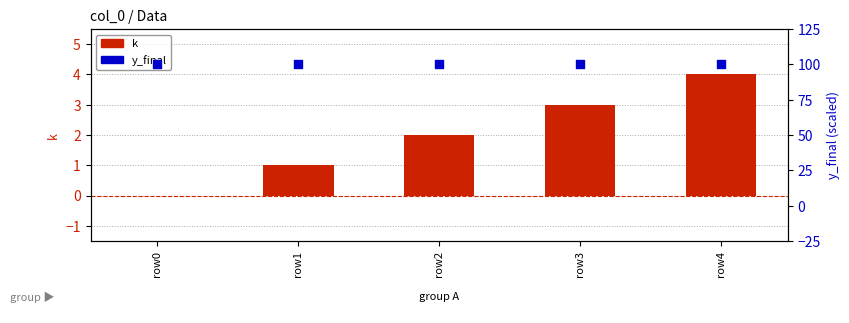

Which series has the largest total across all categories?

y_final